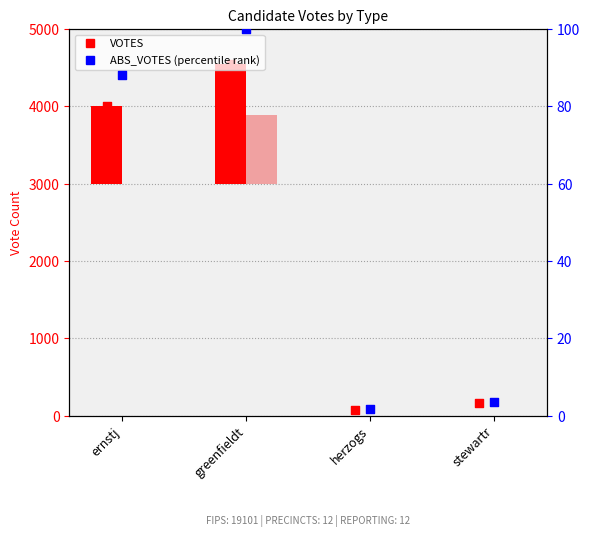

Which series contains the lowest Y value?

VOTES